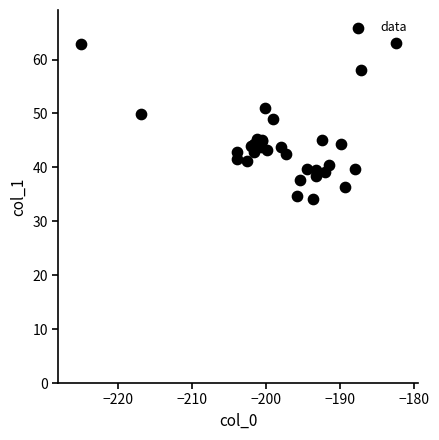

What Y value in the scatter plot is closest to 48?

49.0